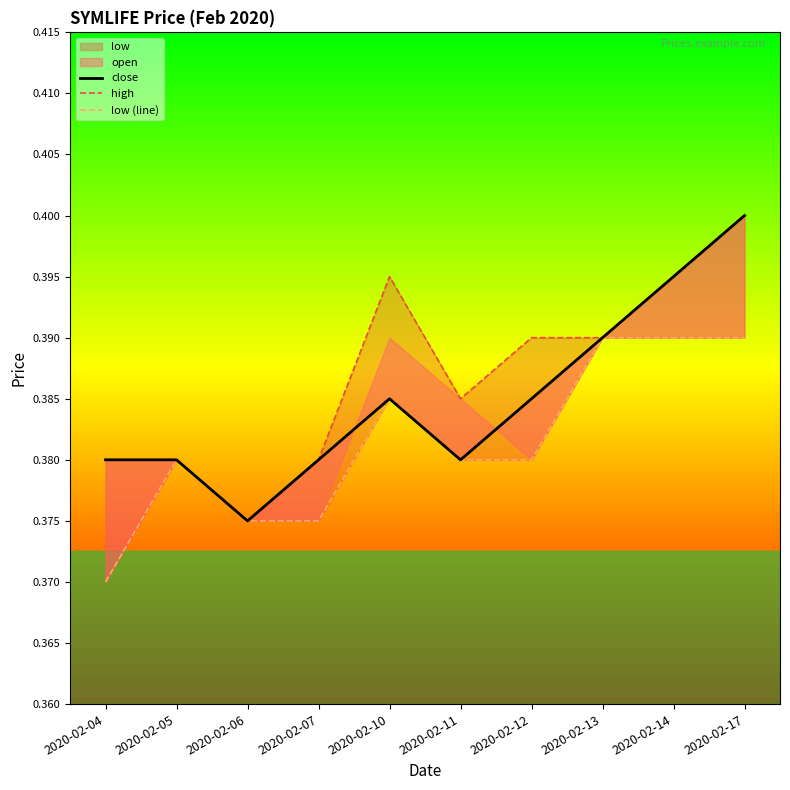

True or false: close and low (line) intersect in this chart.

False